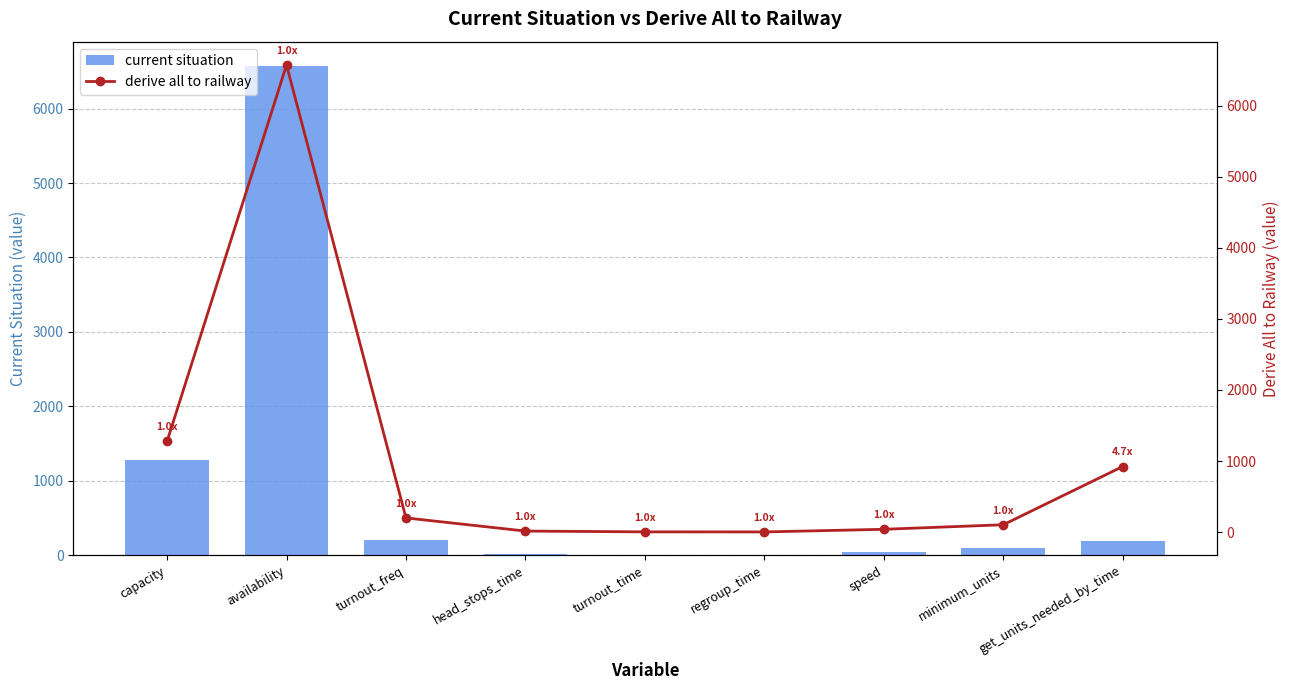

How many categories are shown in the chart?

9